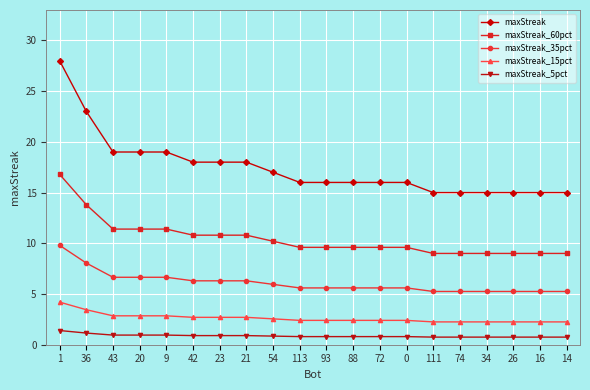

True or false: maxStreak_15pct and maxStreak_5pct cross at least once.

False